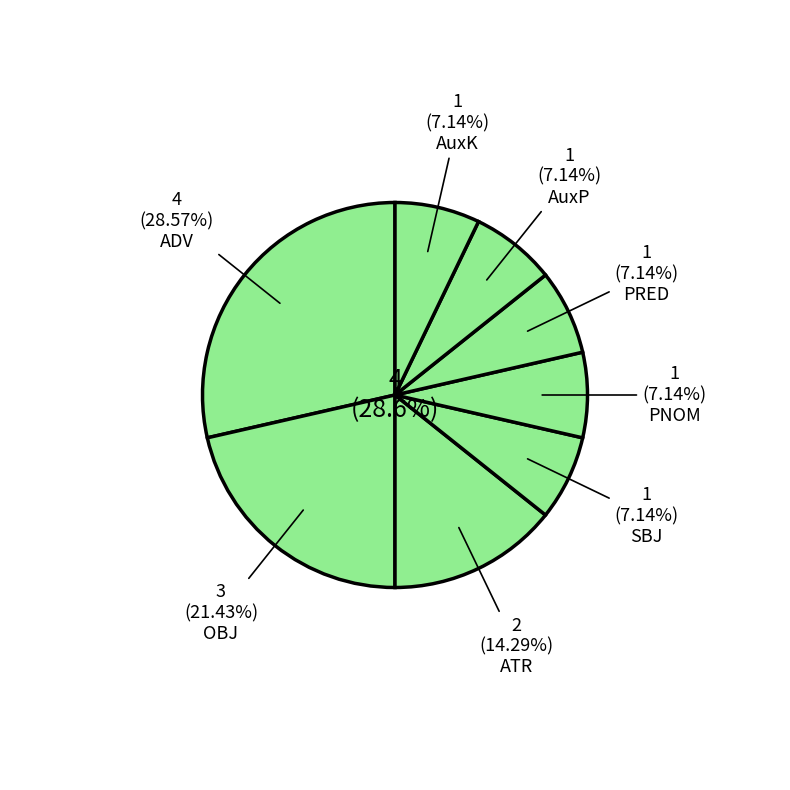

Approximately how many times larger is the value at ADV compared to PNOM?

4.0